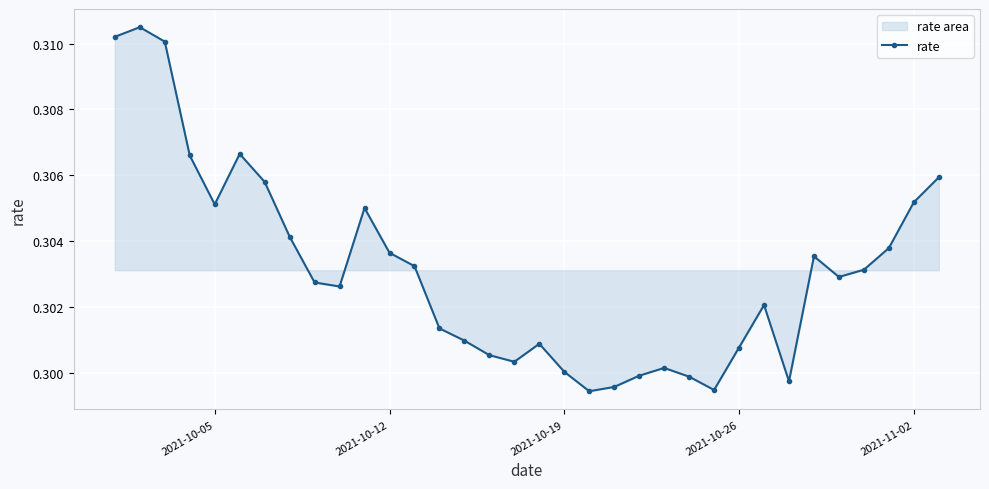

Count the values in the range 0 to 1.

34